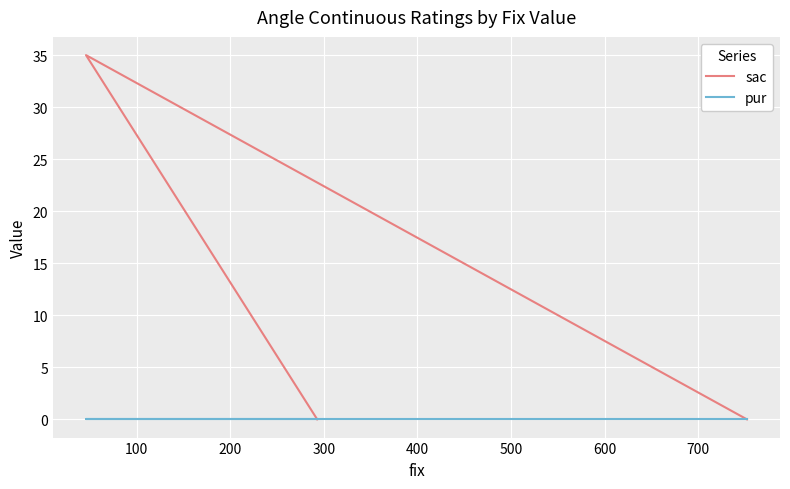

How many lines are shown in the chart?

2